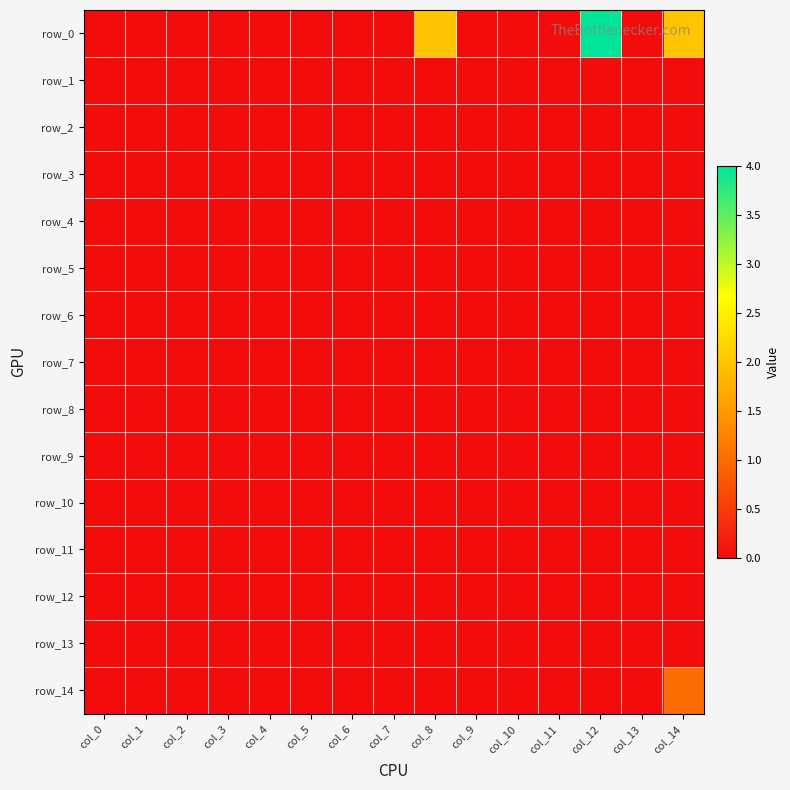

Which category has the highest value in the row_10 series?

col_0